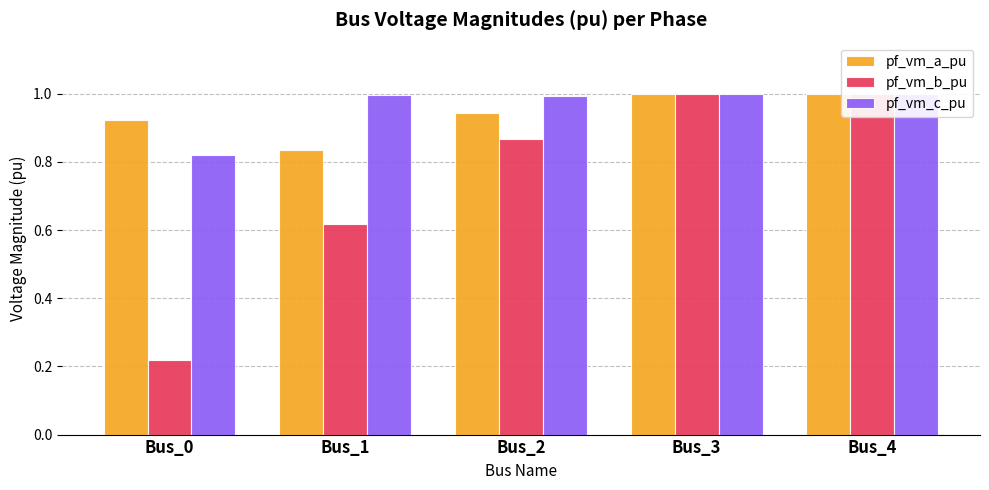

Which series has the largest range (max minus min)?

pf_vm_b_pu